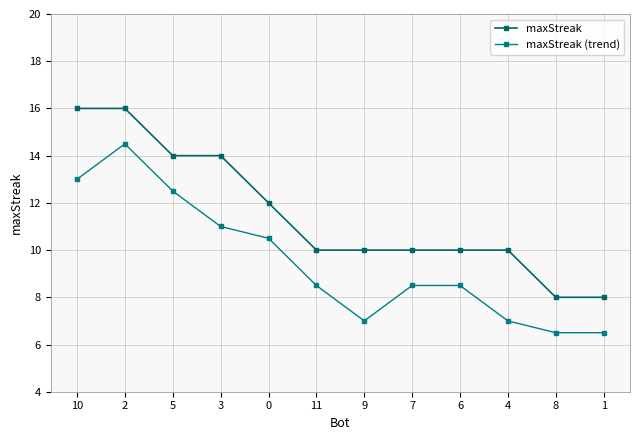

At which category is the sum across all series the highest?

2